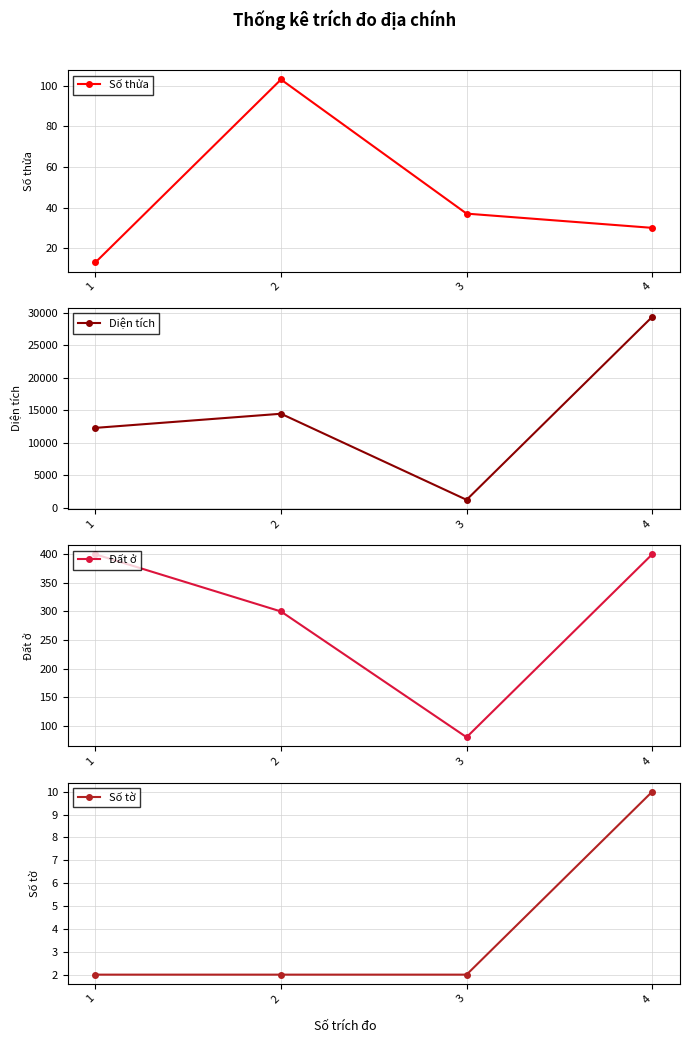

What is the total value across all series at 2?

14871.0